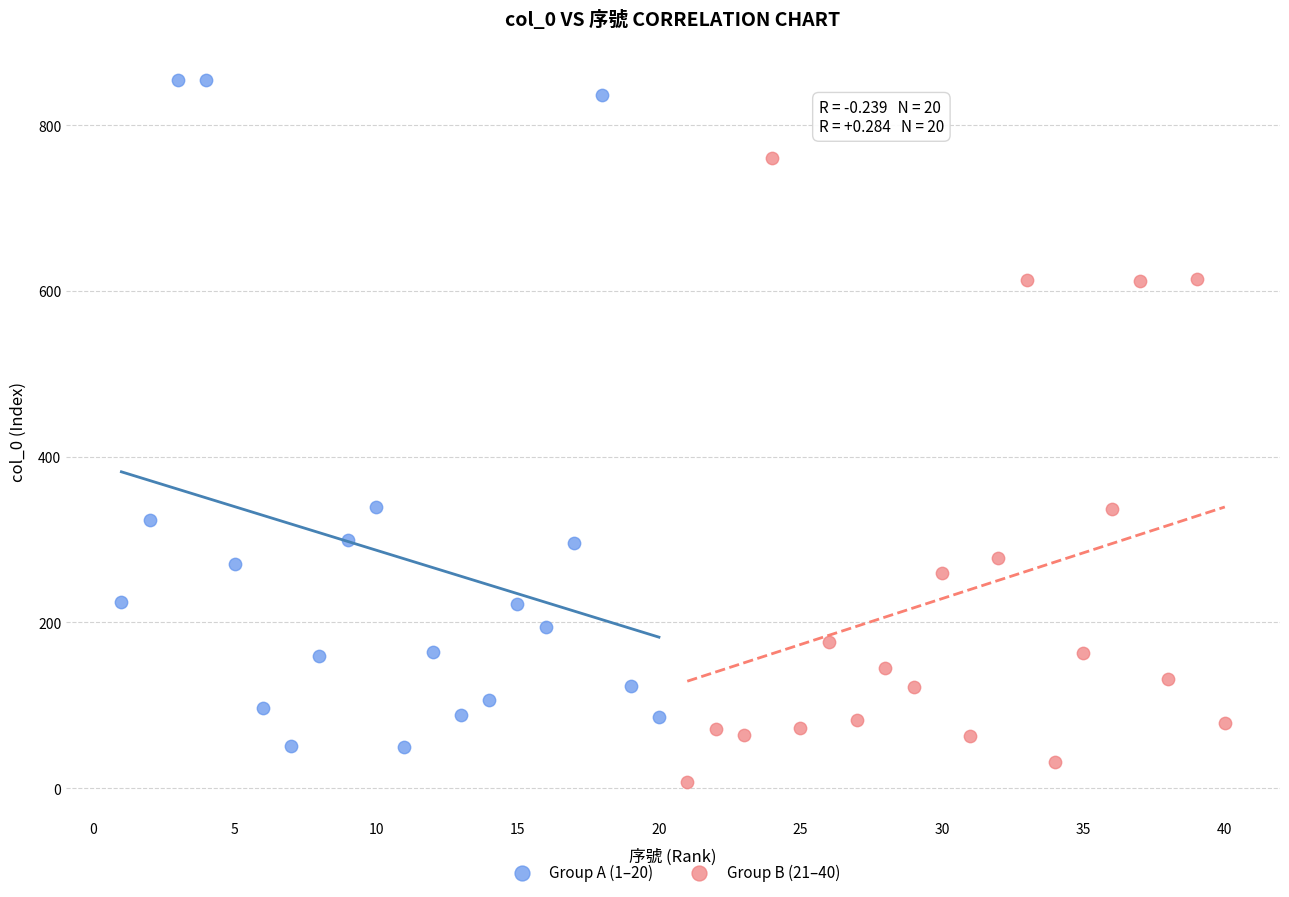

Which series has the widest spread of Y values?

Group A (1–20)